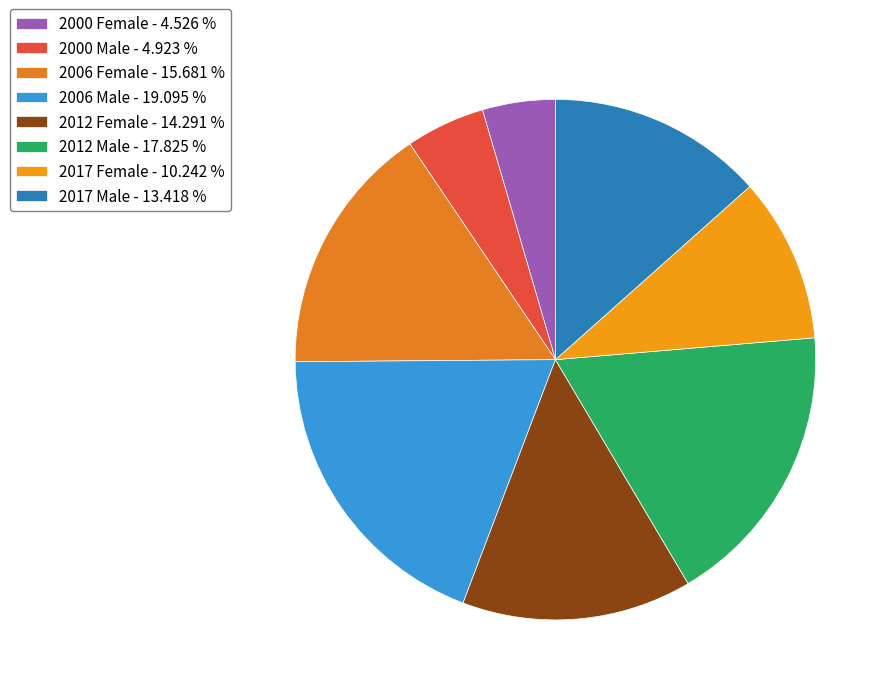

Count the number of slices in the pie.

8